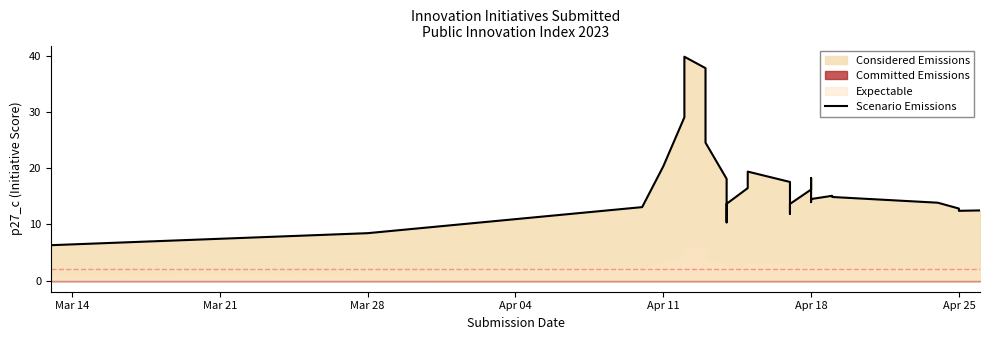

What is the sum of all values?

683.0